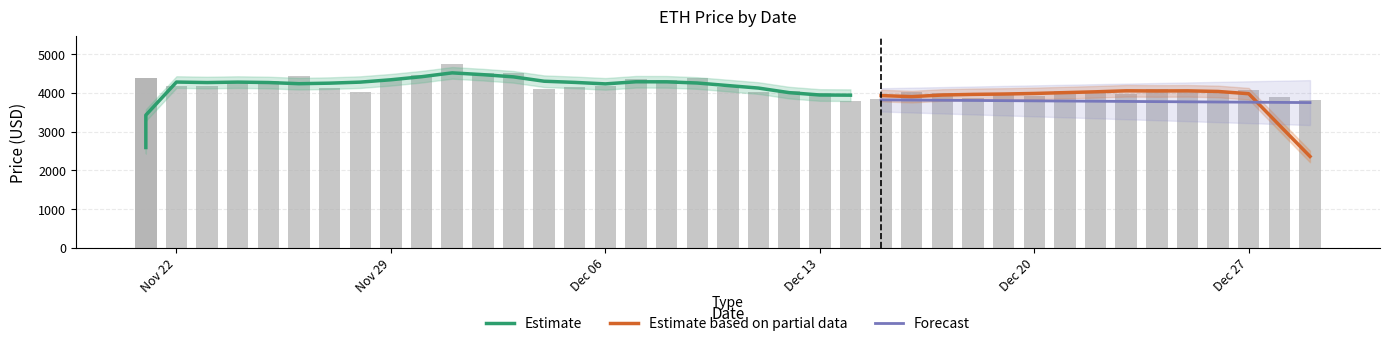

What is the sum of the values at 12/09/2021 and 11/26/2021?

8824.0